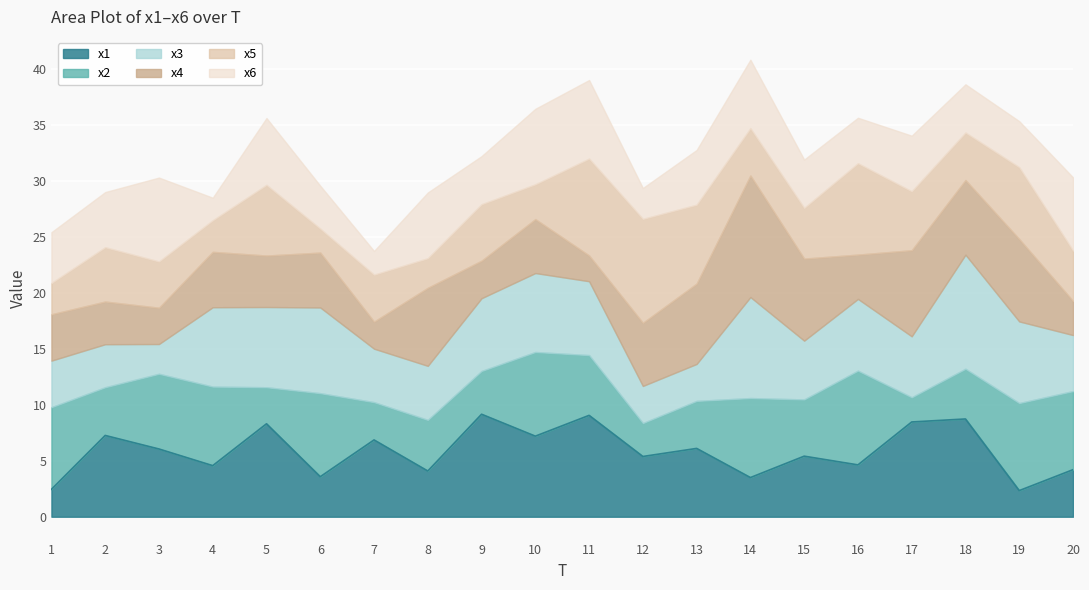

At which category does x6 reach its first local peak?

3